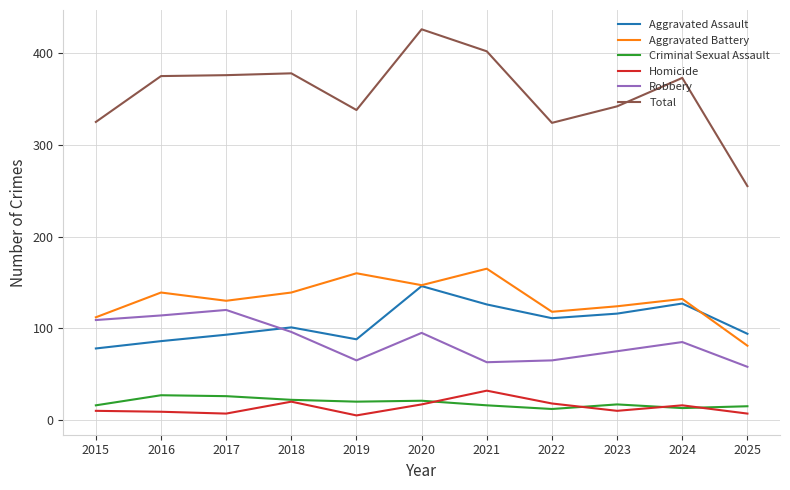

Between 2021 and 2022, which series saw the biggest shift?

Total